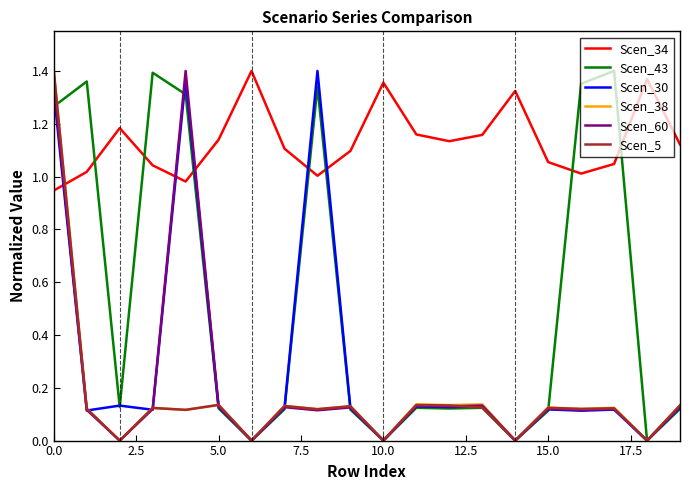

True or false: Scen_5 and Scen_34 cross at least once.

True